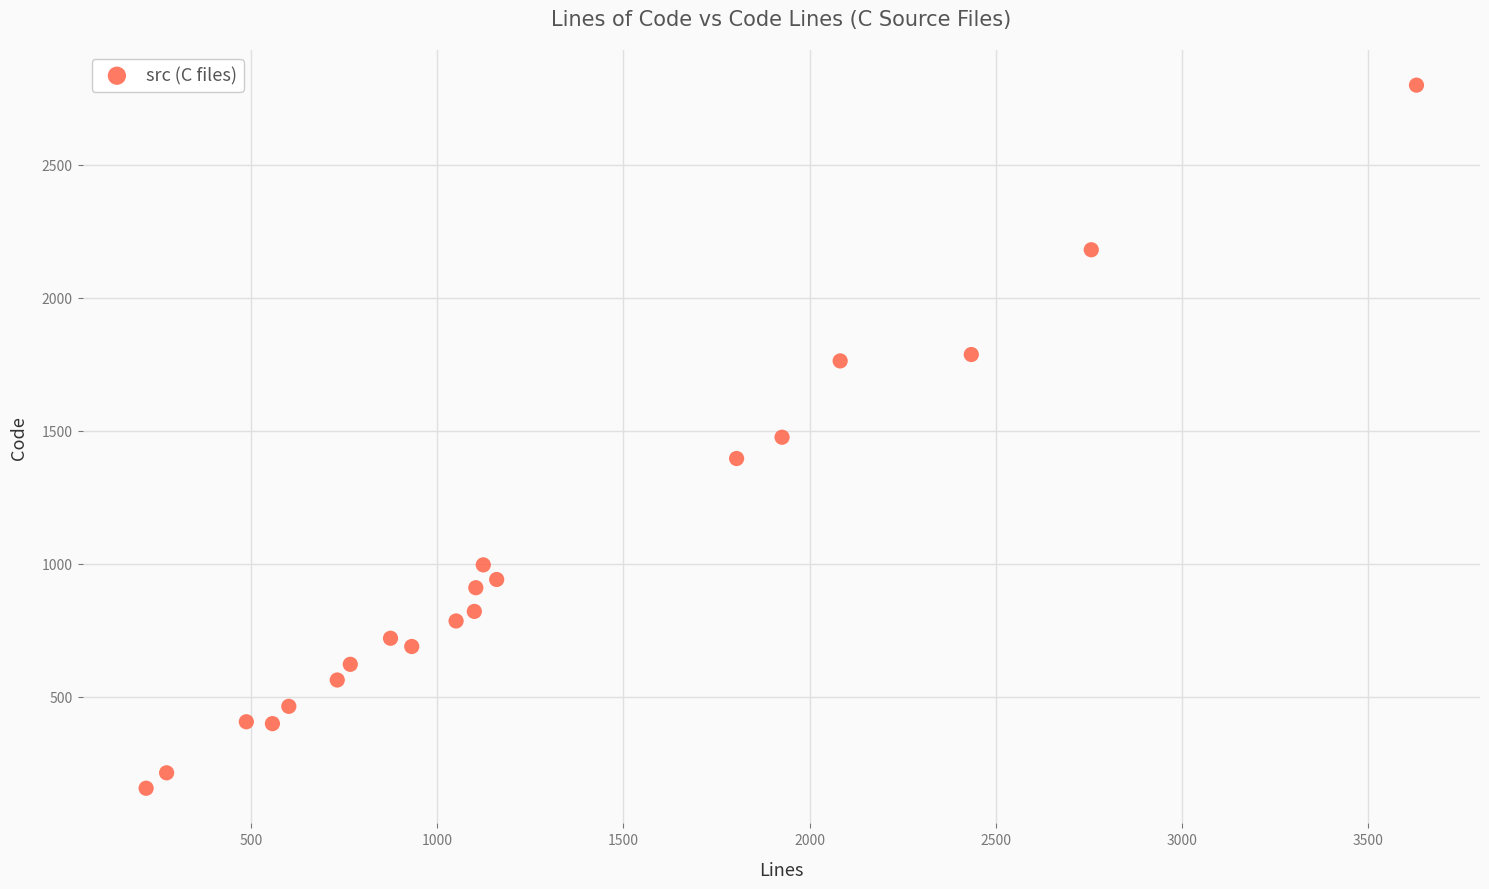

What is the range of Y values (max minus min)?

2644